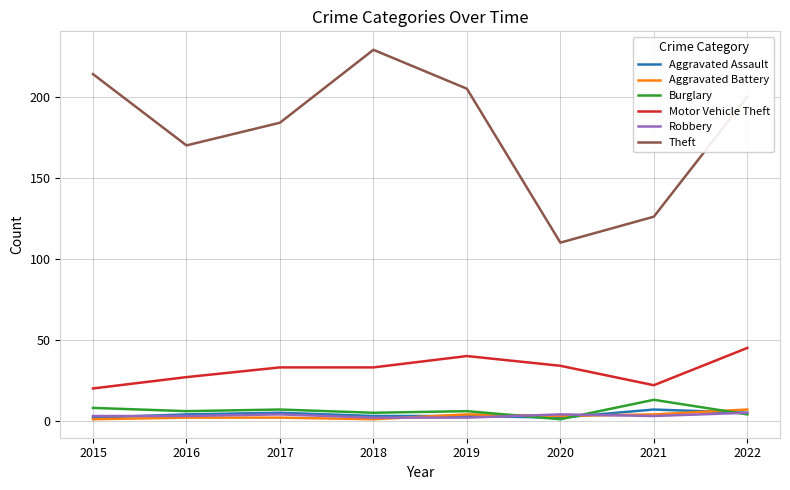

Which series has the largest total across all categories?

Theft